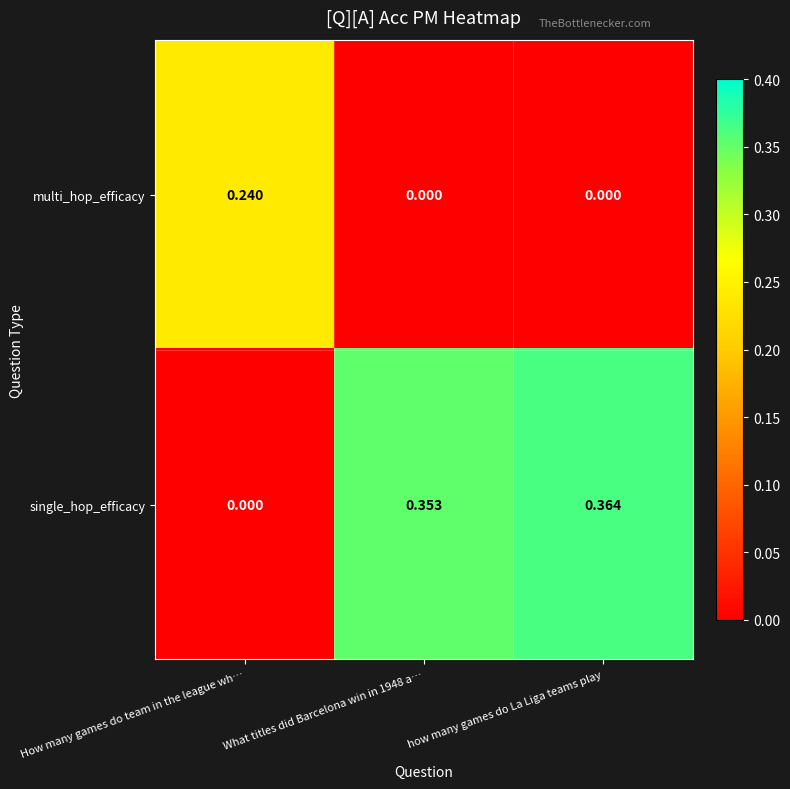

List the series in order of their overall mean, highest first.

single_hop_efficacy, multi_hop_efficacy